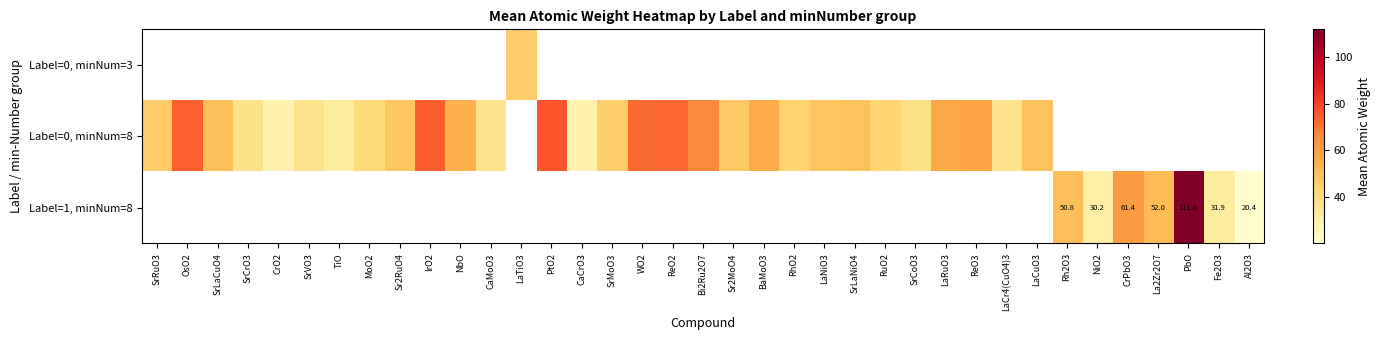

How many data points in Label=0, minNum=8 are less than 50?

17